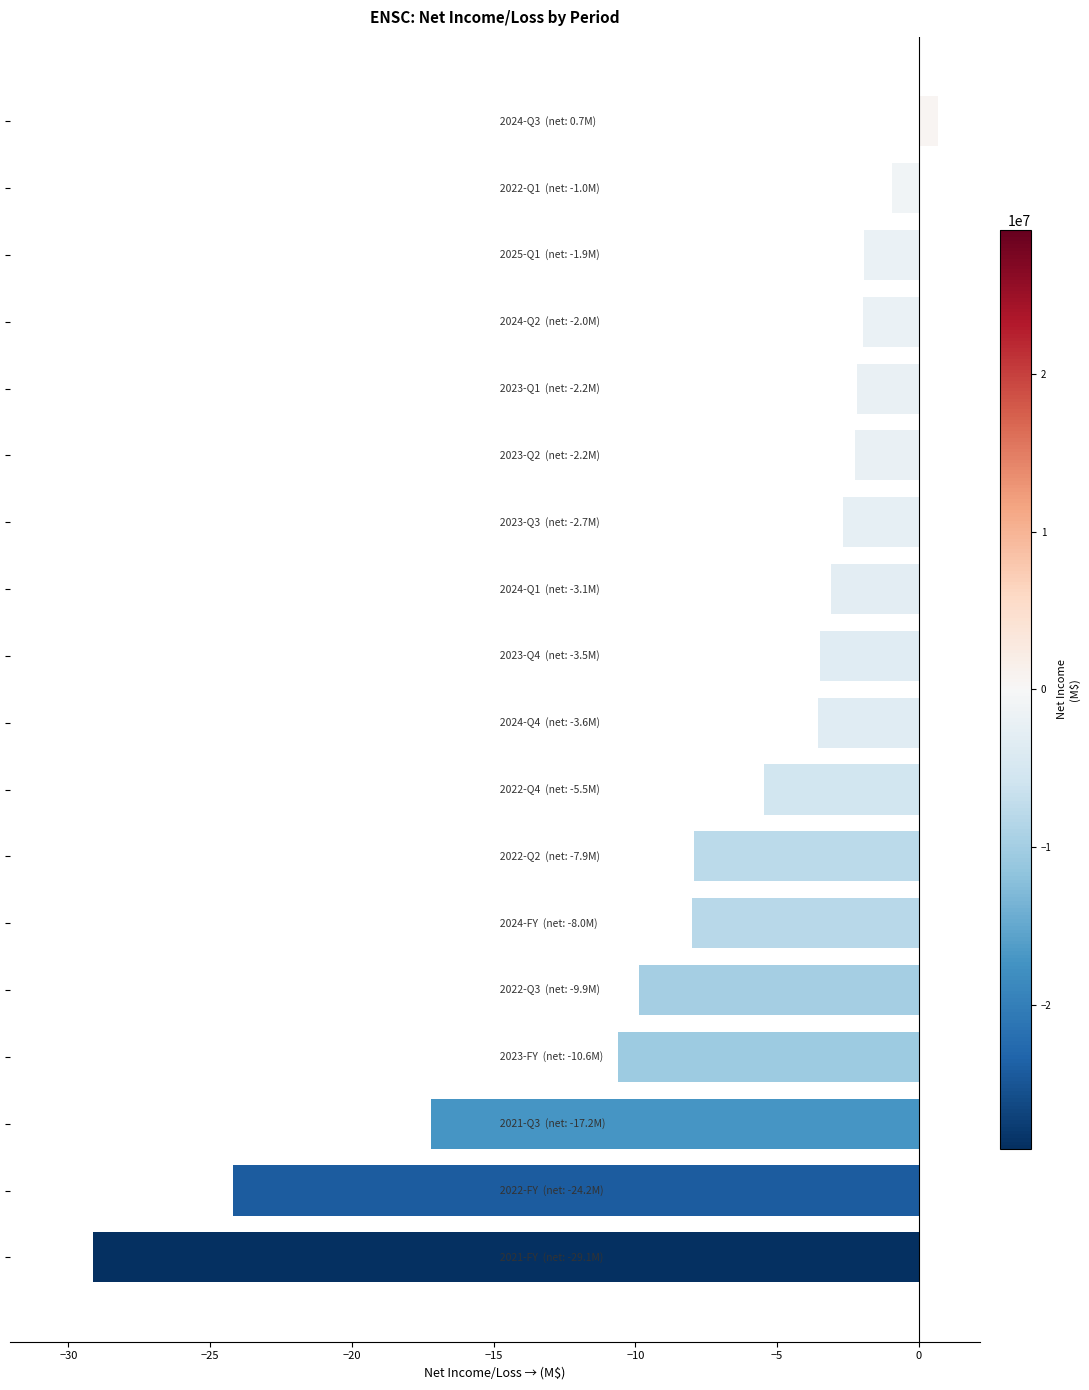

What is the smallest value displayed?

-29.1